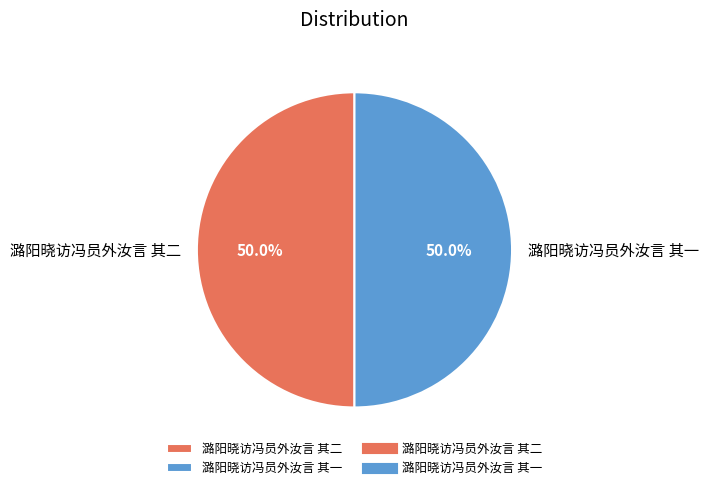

What portion of the pie excludes 潞阳晓访冯员外汝言 其二?

50.0%